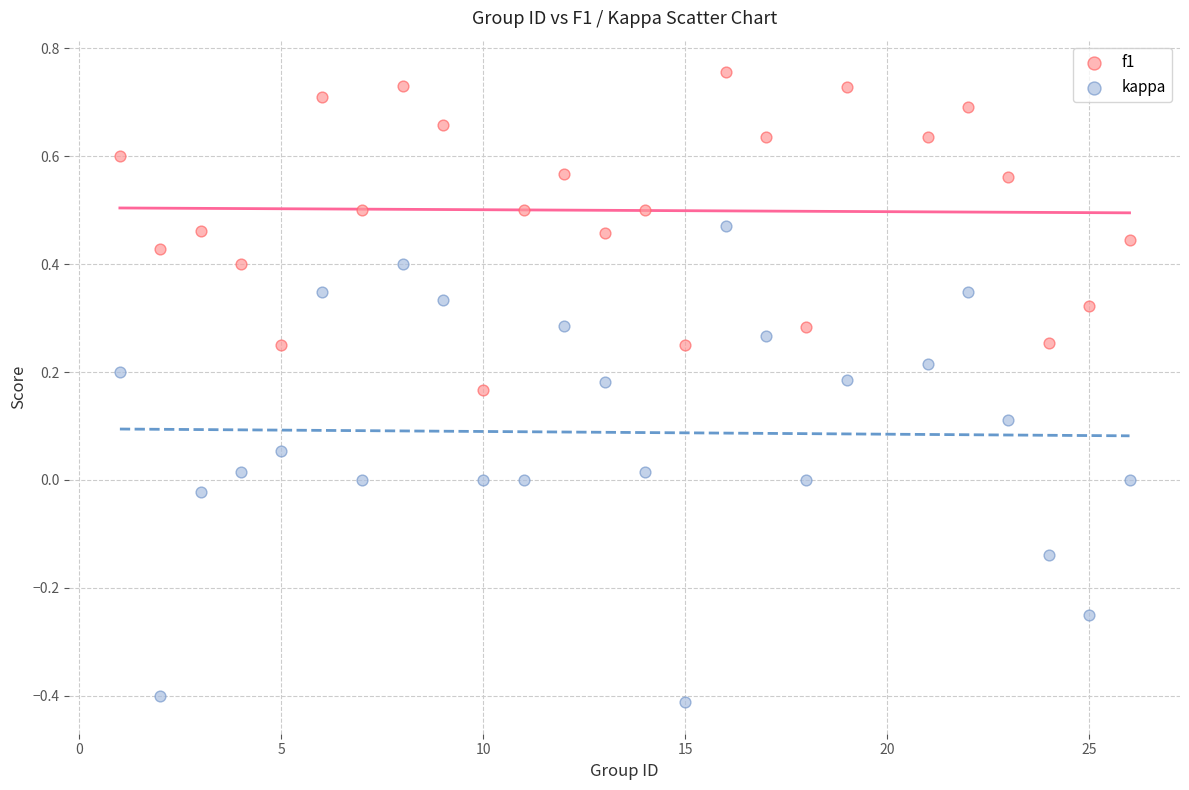

Which series contains the highest Y value?

f1